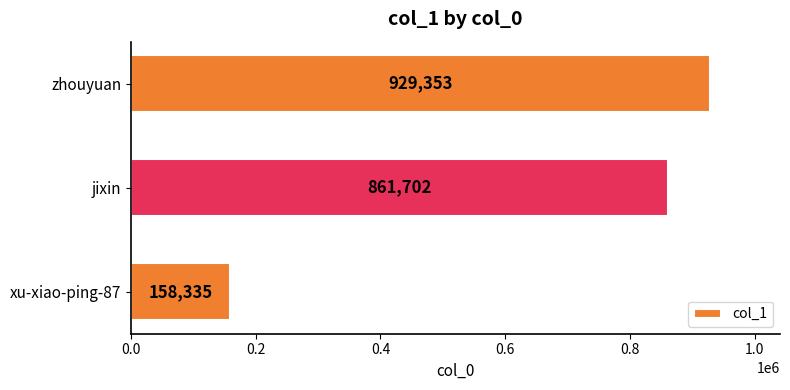

Count the number of data series in this chart.

1